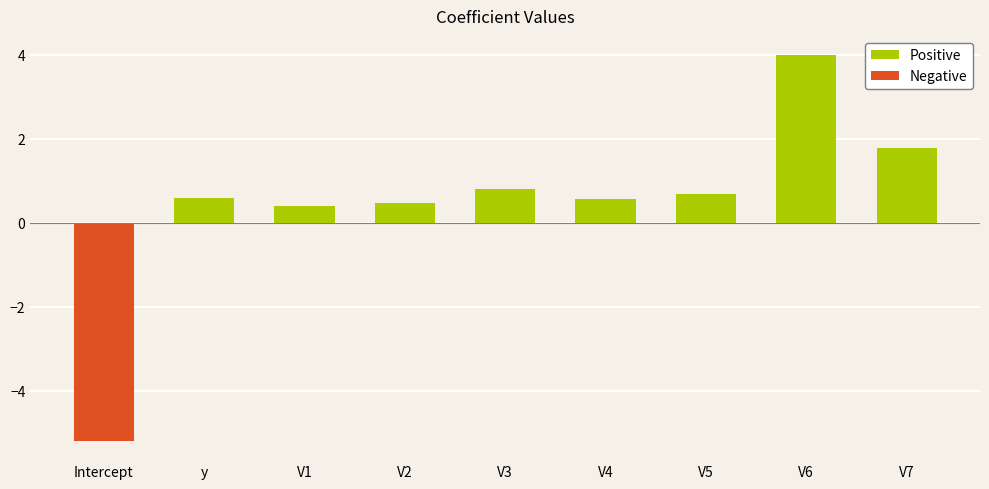

How many negative values are there?

1